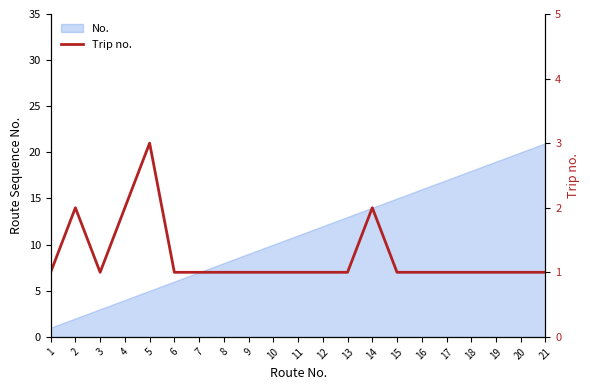

The value at 18 is 1. True or false?

True